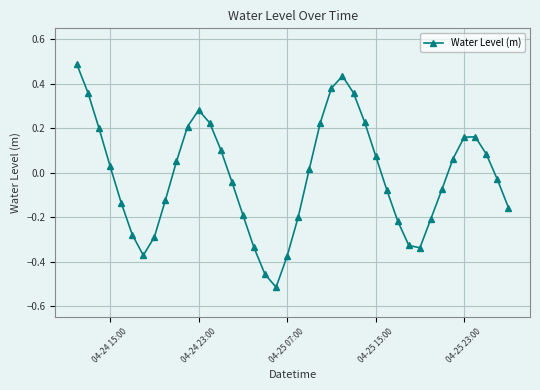

How many interior local peaks (higher than both neighbors) does the data have?

3